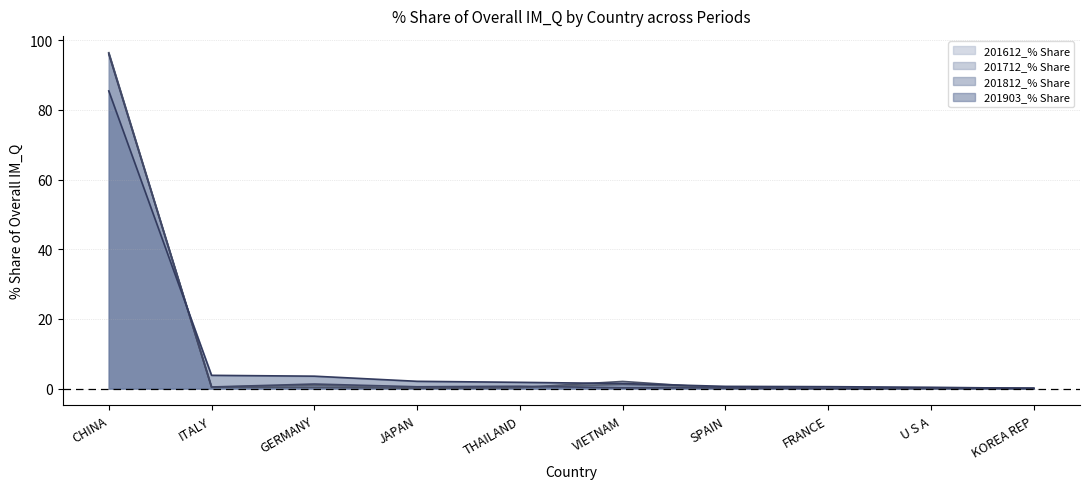

What is the label of the 6th point from the right?

THAILAND